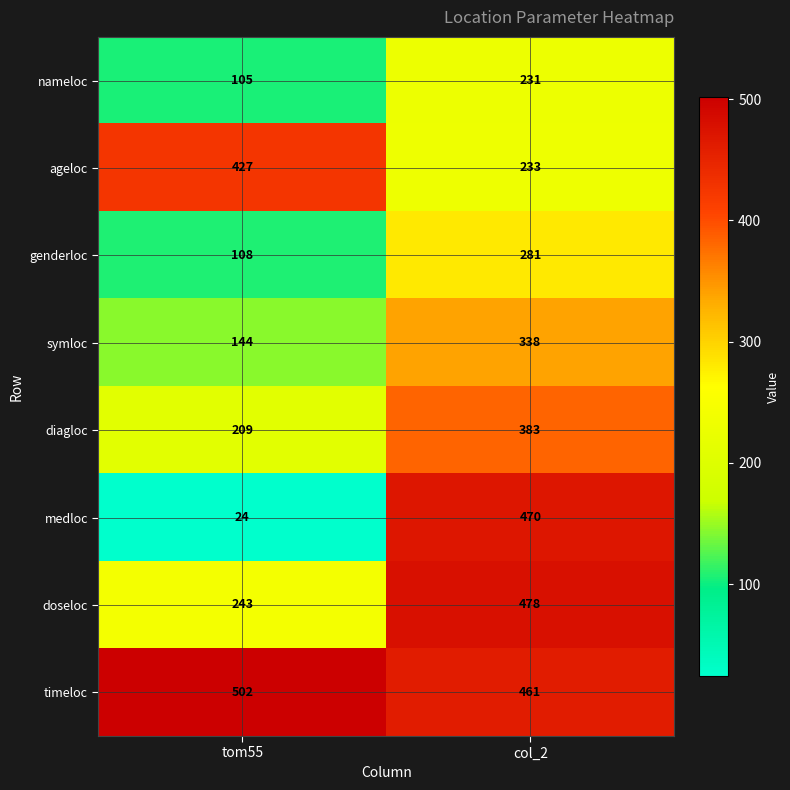

What is the spread (max minus min) of values at tom55?

478